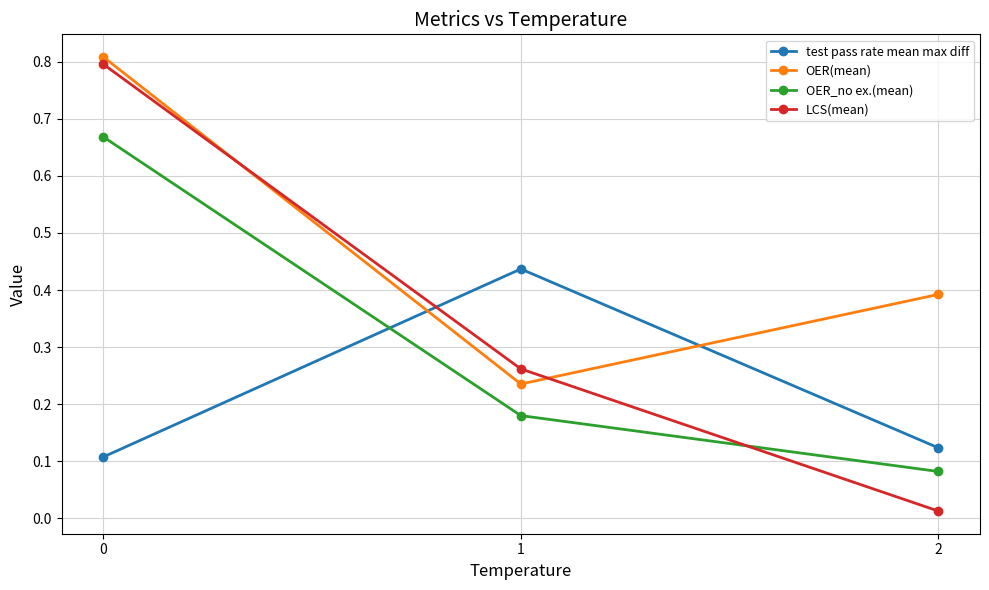

At 1, list the series in order from largest to smallest.

test pass rate mean max diff, LCS(mean), OER(mean), OER_no ex.(mean)